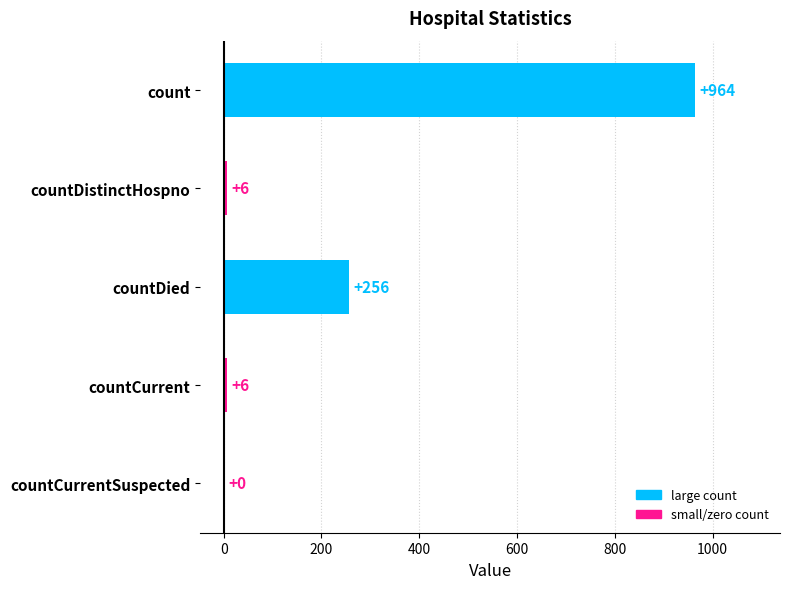

Does the chart contain stacked bars?

No